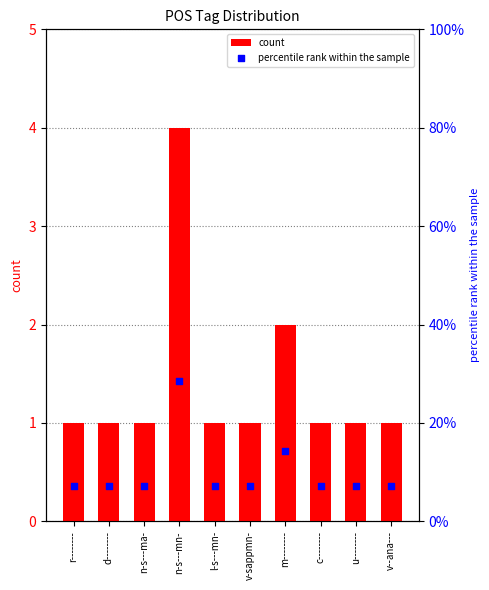

Is the value of percentile rank within the sample at v-sappmn- greater than the value of count at v--ana---?

Yes